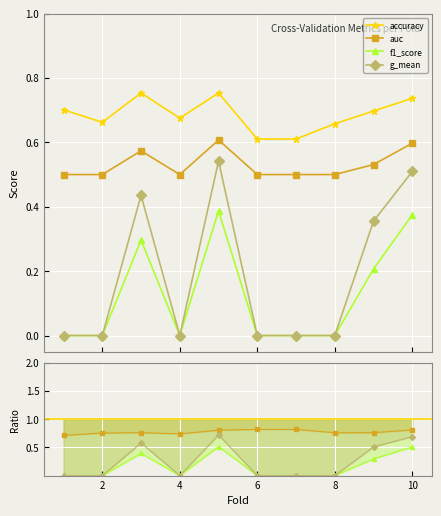

At which label is accuracy closest to 0?

6